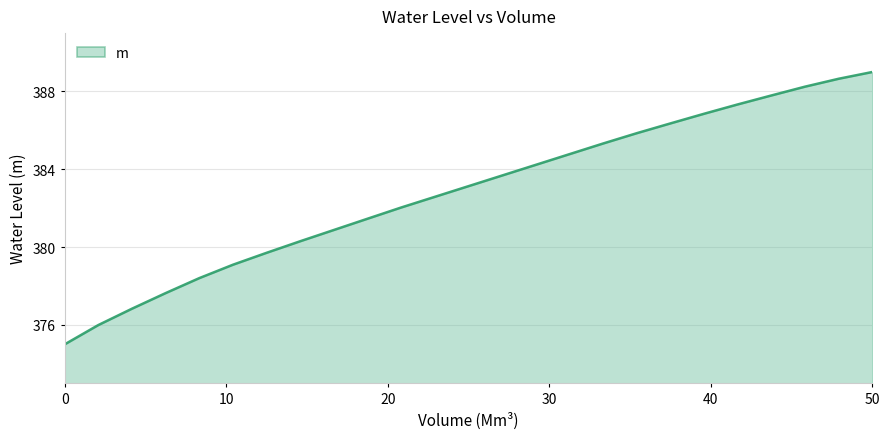

What is the minimum value shown in the chart?

375.0